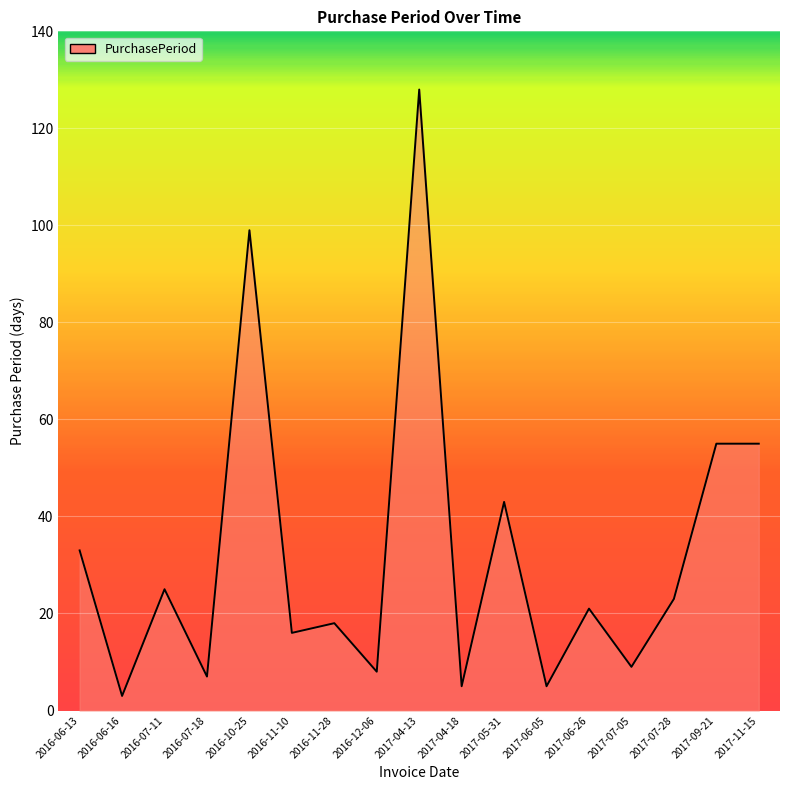

True or false: the data shows 128 at 2017-04-13.

True